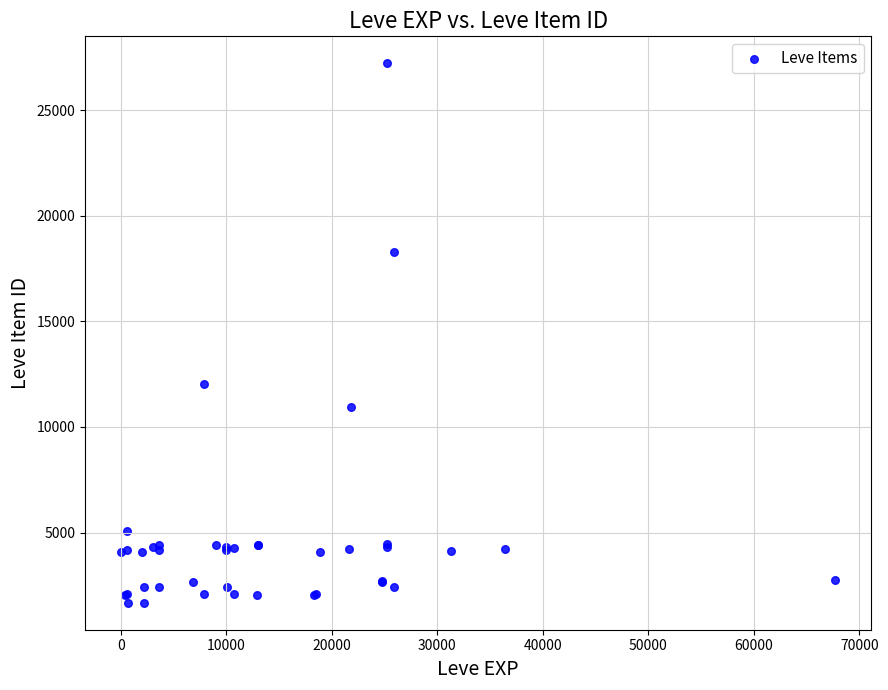

What Y value in the scatter plot is closest to 14448?

12018